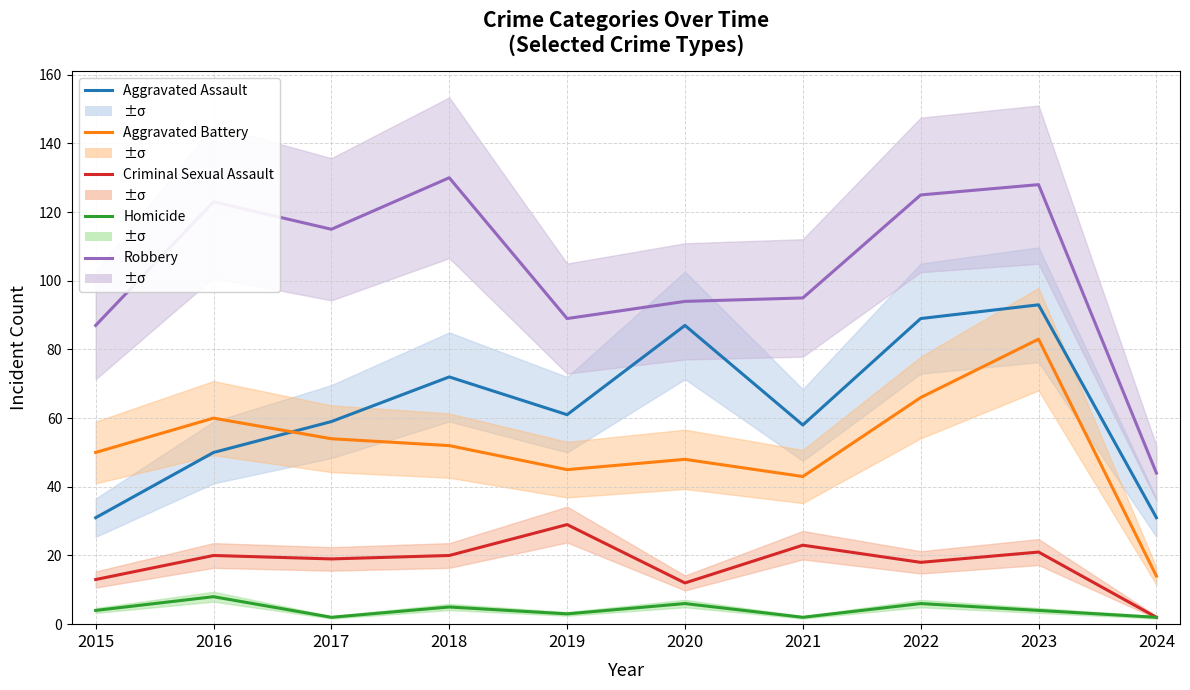

What is the smallest value displayed?

2